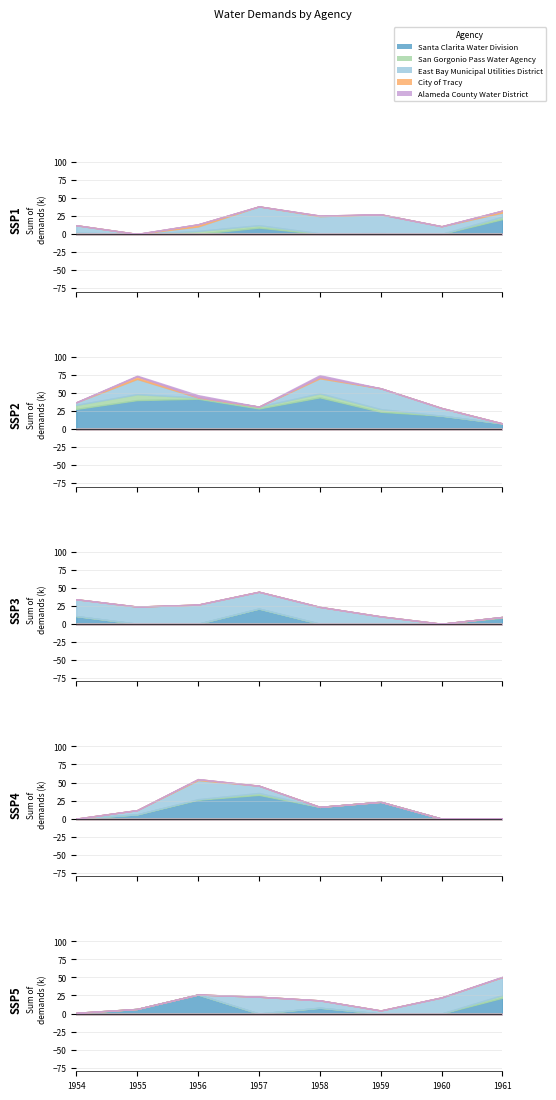

Where is Santa Clarita Water Division nearest to the value 21780?

1961